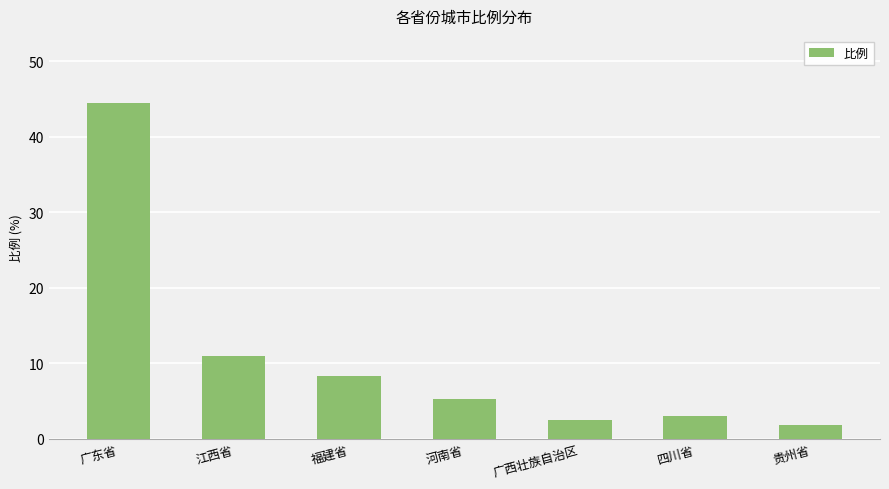

Read the value at 广西壮族自治区.

2.5